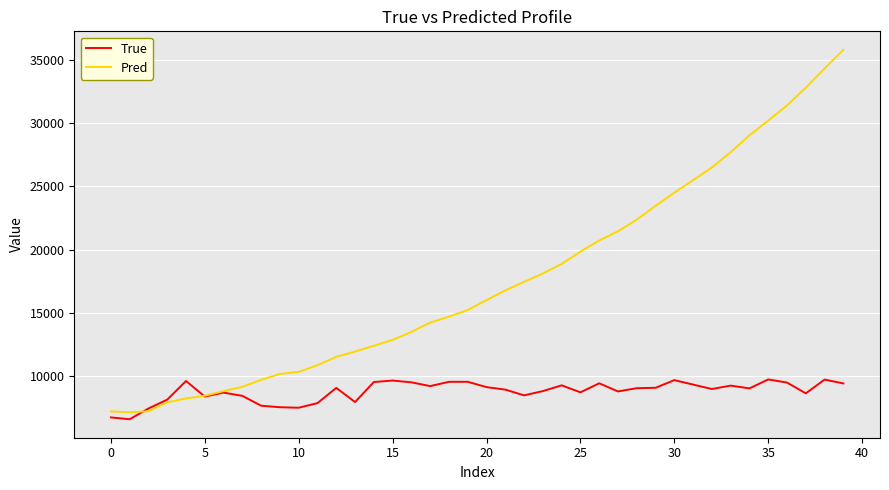

At how many categories does at least one series exceed 28271?

6